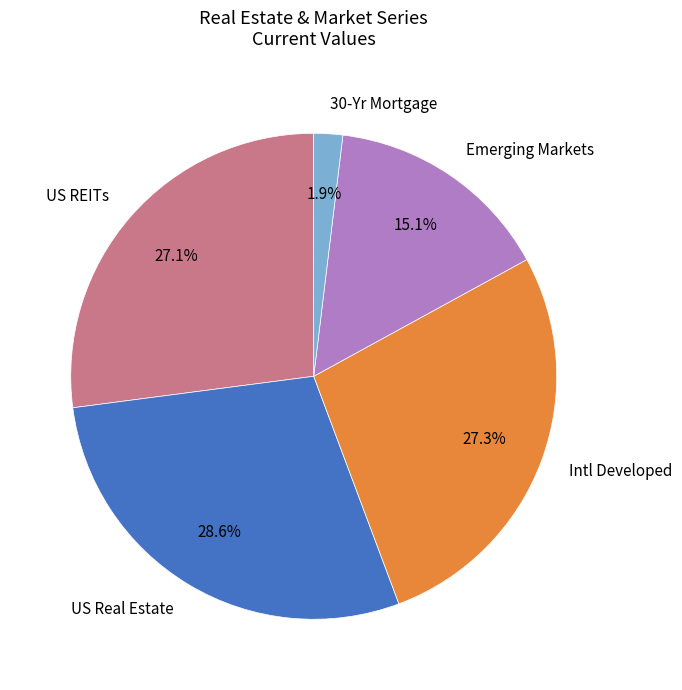

What percentage is the Emerging Markets slice, to the nearest percent?

15%